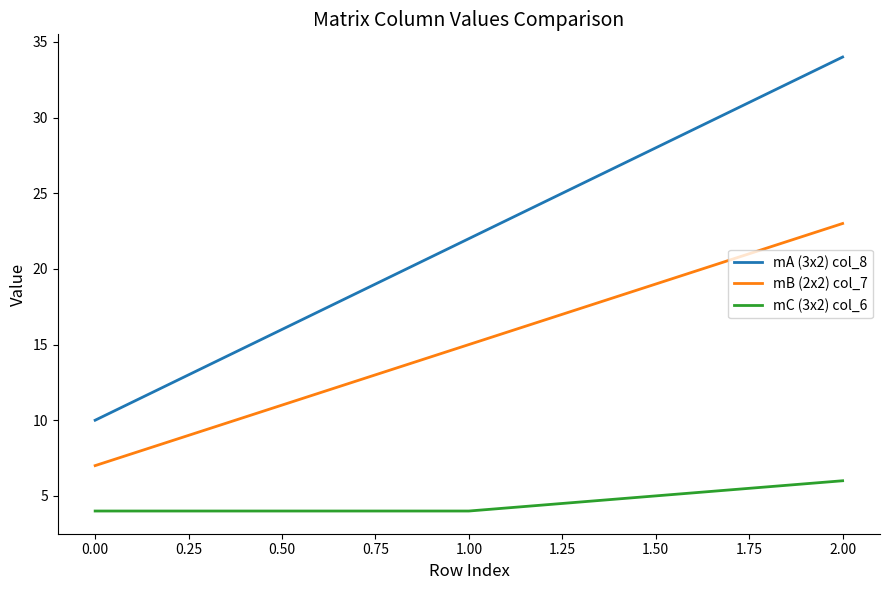

How many lines are shown in the chart?

3